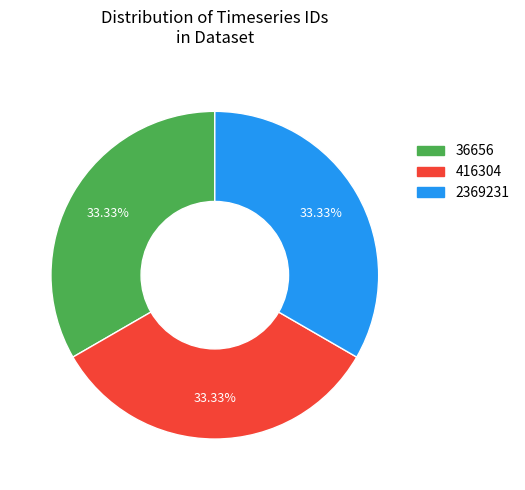

Count the number of slices in the pie.

3